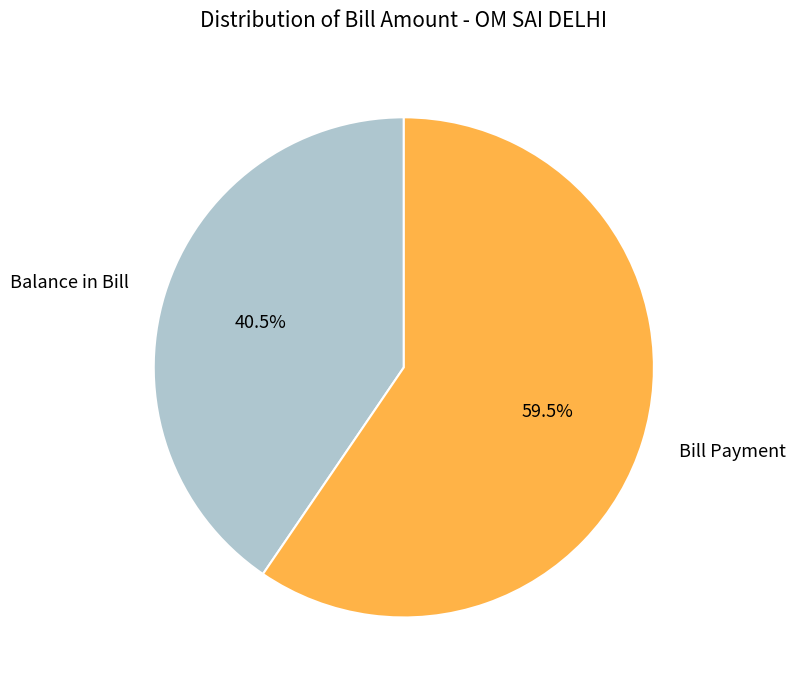

Approximately how many times larger is the value at Balance in Bill compared to Bill Payment?

0.7